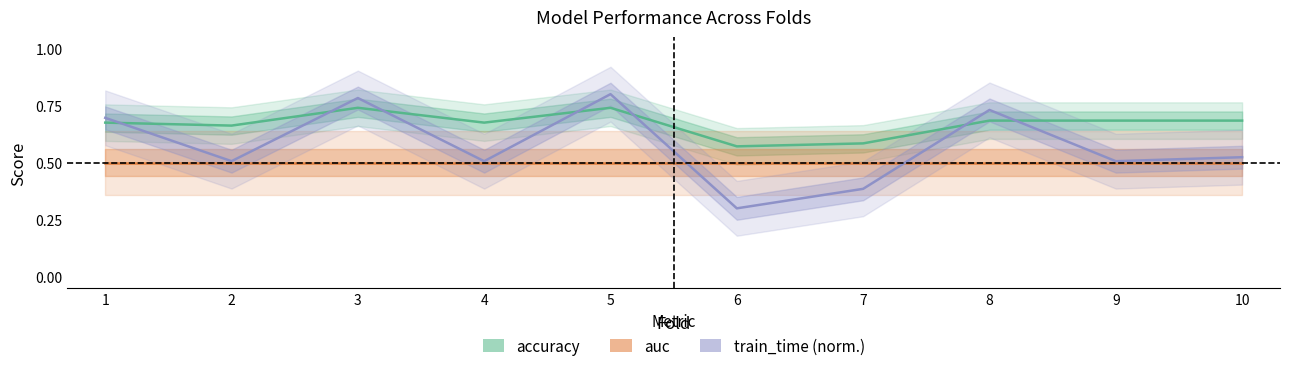

Count the train_time (norm.) values in the range 0 to 1.

10